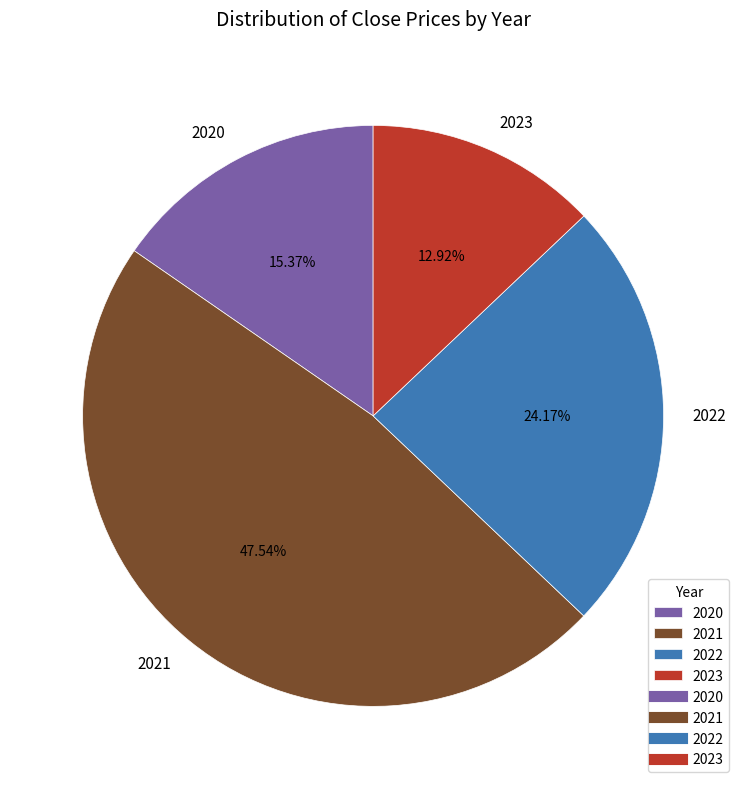

What is the total percentage of 2021 and 2020?

62.9%